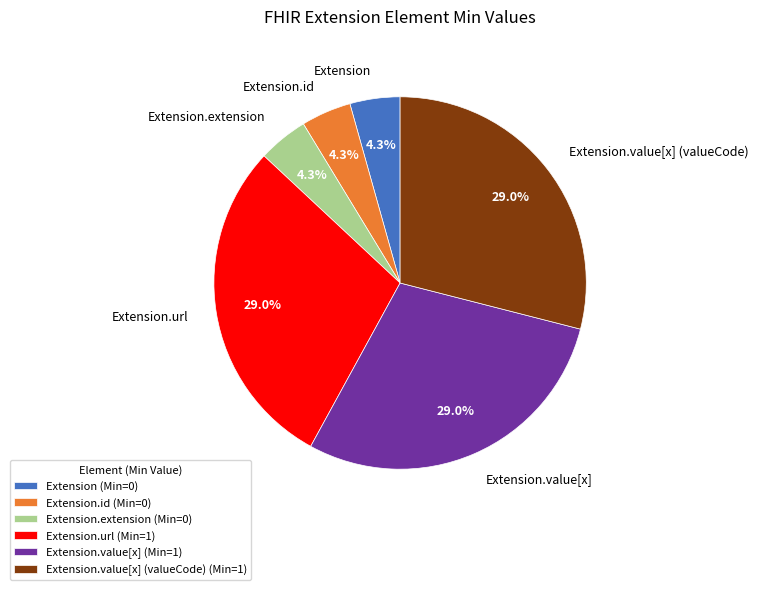

To the nearest percent, what is the average slice percentage?

17%